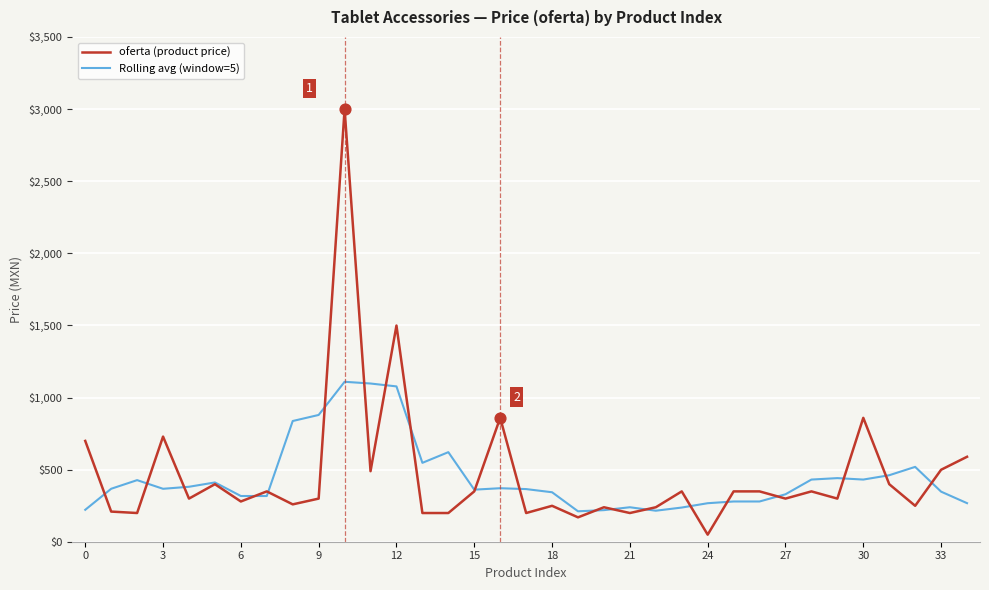

At how many categories does at least one series exceed 971?

3